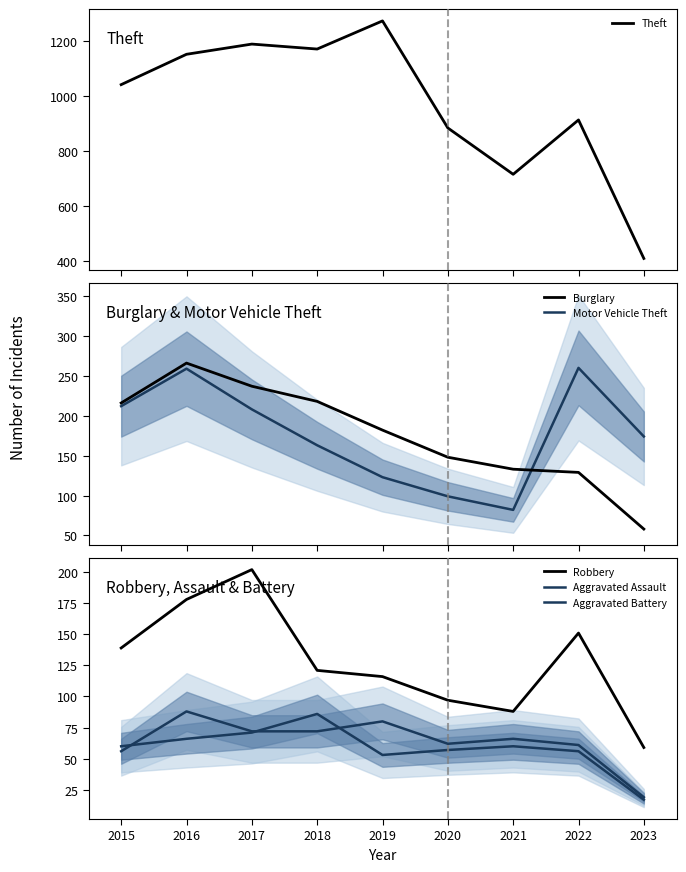

How many data points does each series have?

9